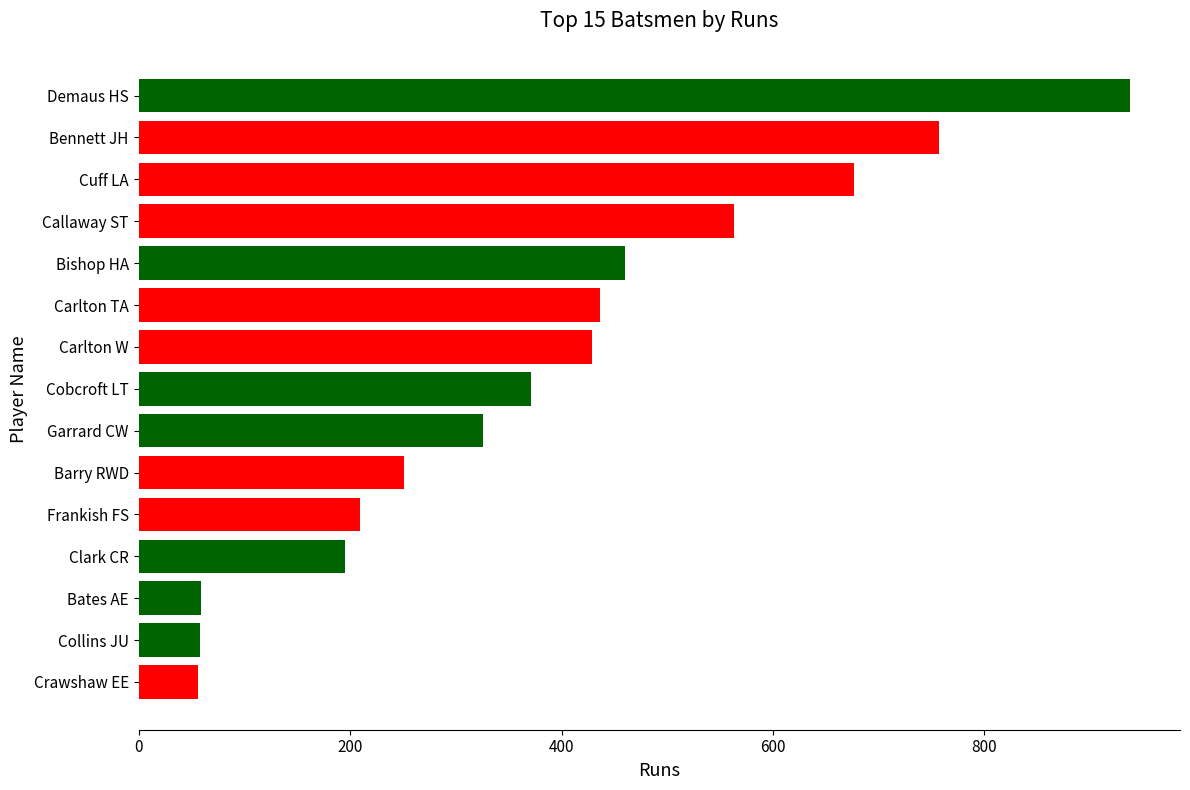

What is the difference between the second highest and second lowest values?

699